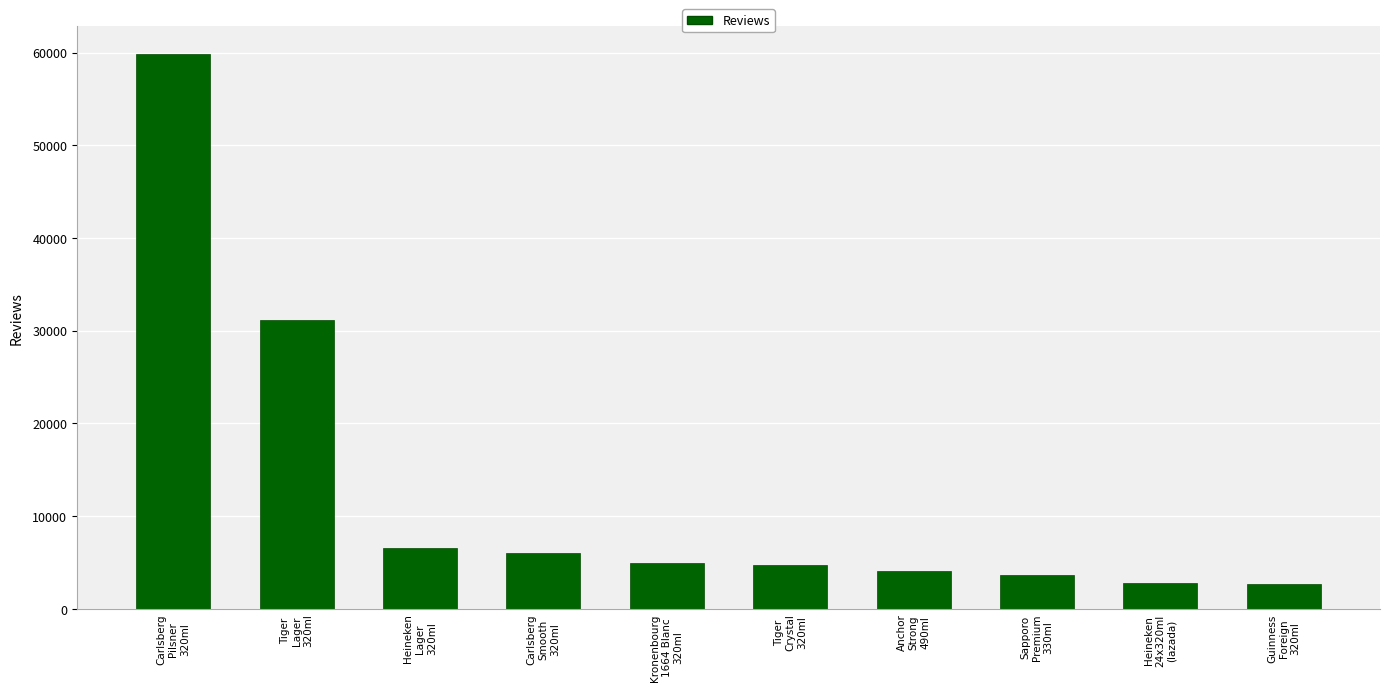

What is the value of the 10th bar from the left?

2648